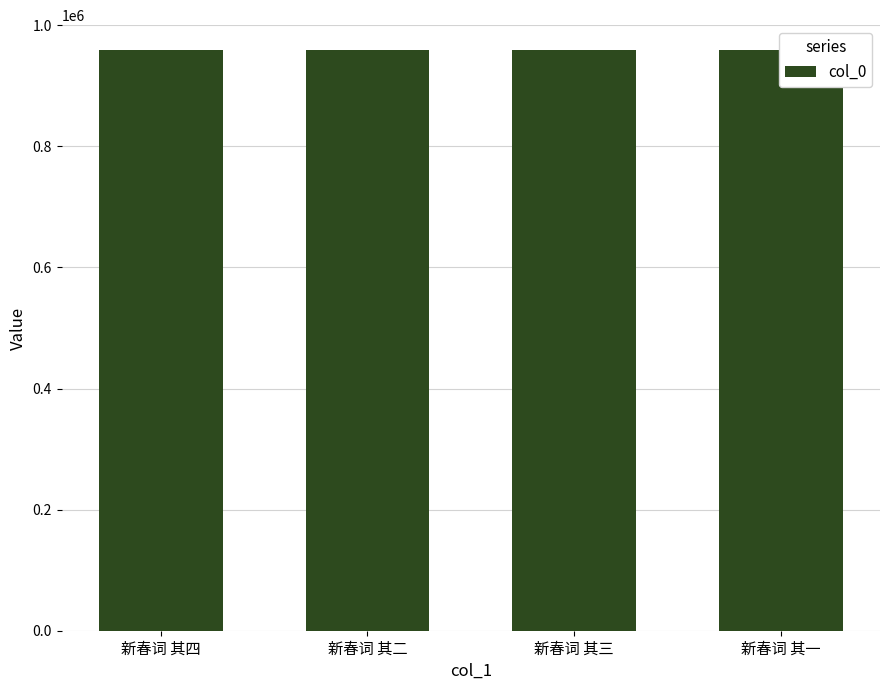

What is the ratio of the value at 新春词 其三 to the value at 新春词 其二?

1.0